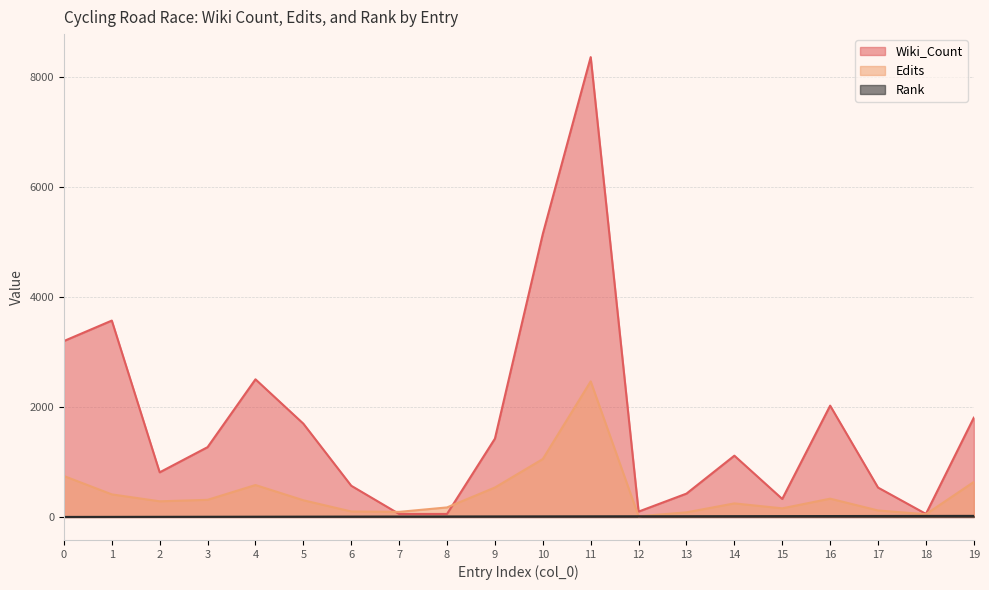

How many data points in Wiki_Count are above 1270?

9